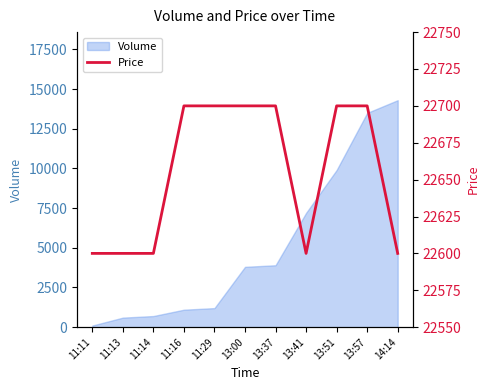

Read the value at 11:13, to the nearest 50.

22600